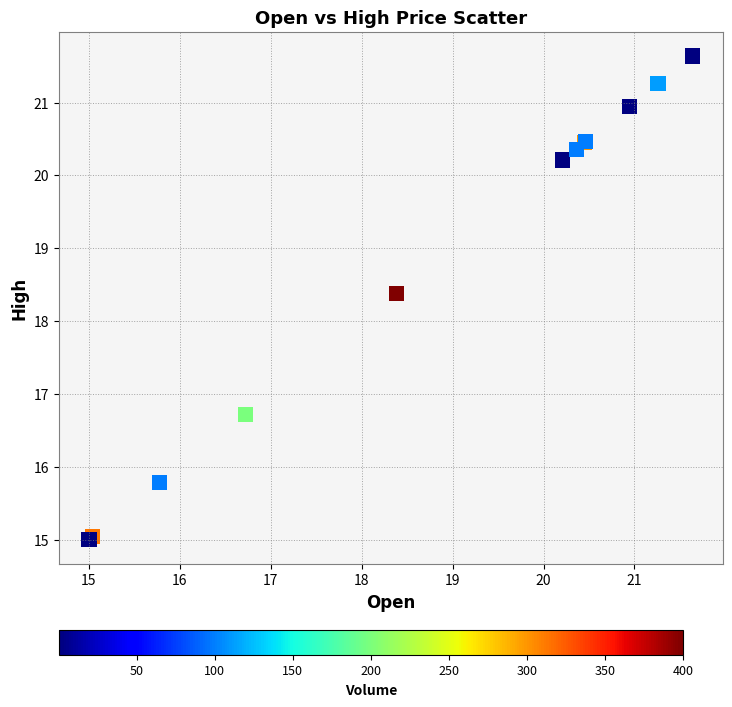

What Y value in the scatter plot is closest to 18?

18.4